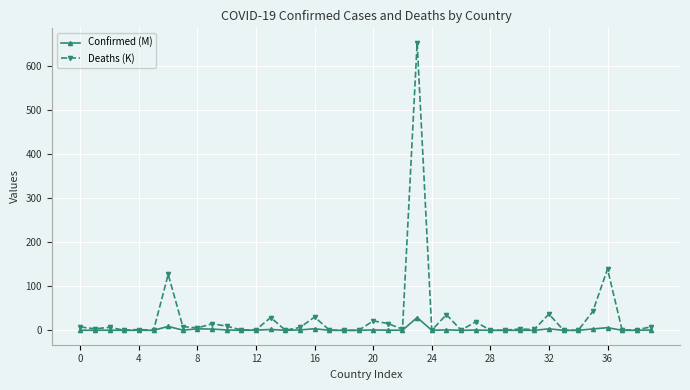

How many lines are shown in the chart?

2